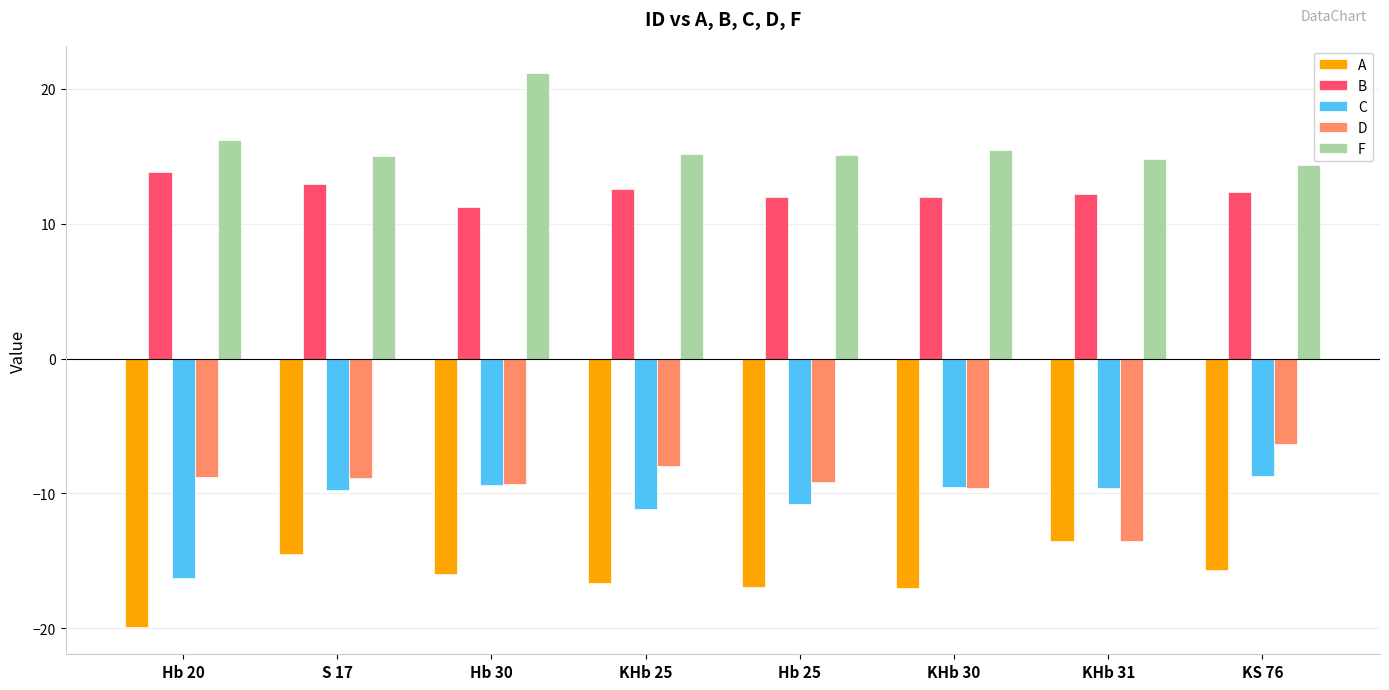

What is the label of the 3rd bar from the left?

Hb 30